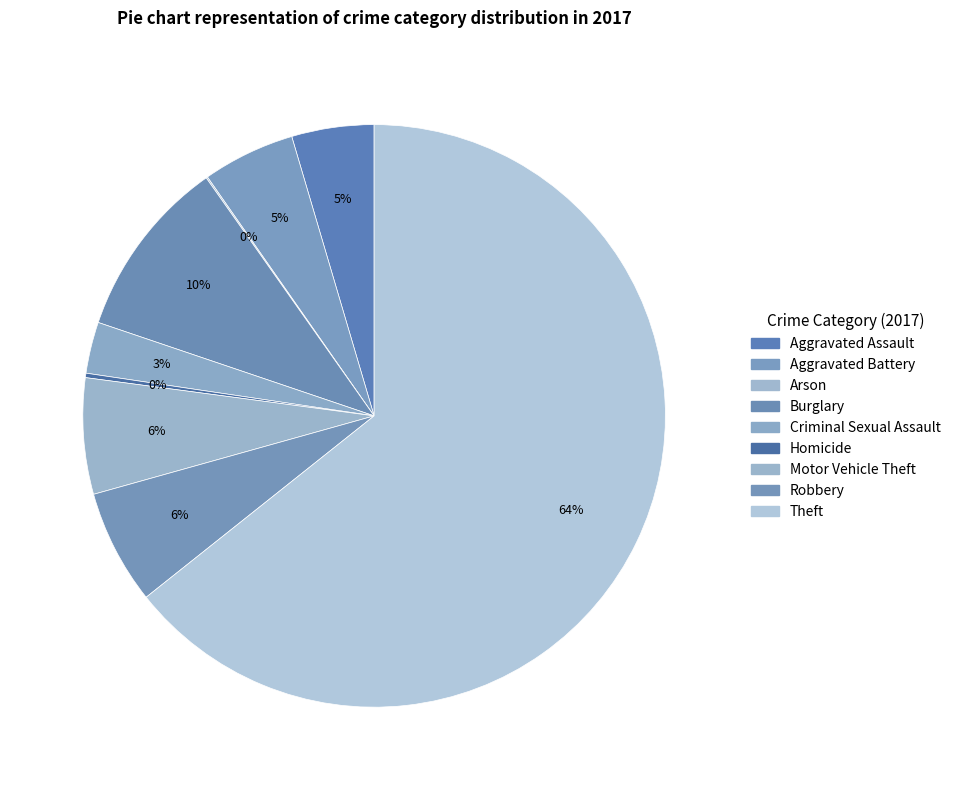

Approximately how many times larger is the value at Aggravated Assault compared to Homicide?

18.7